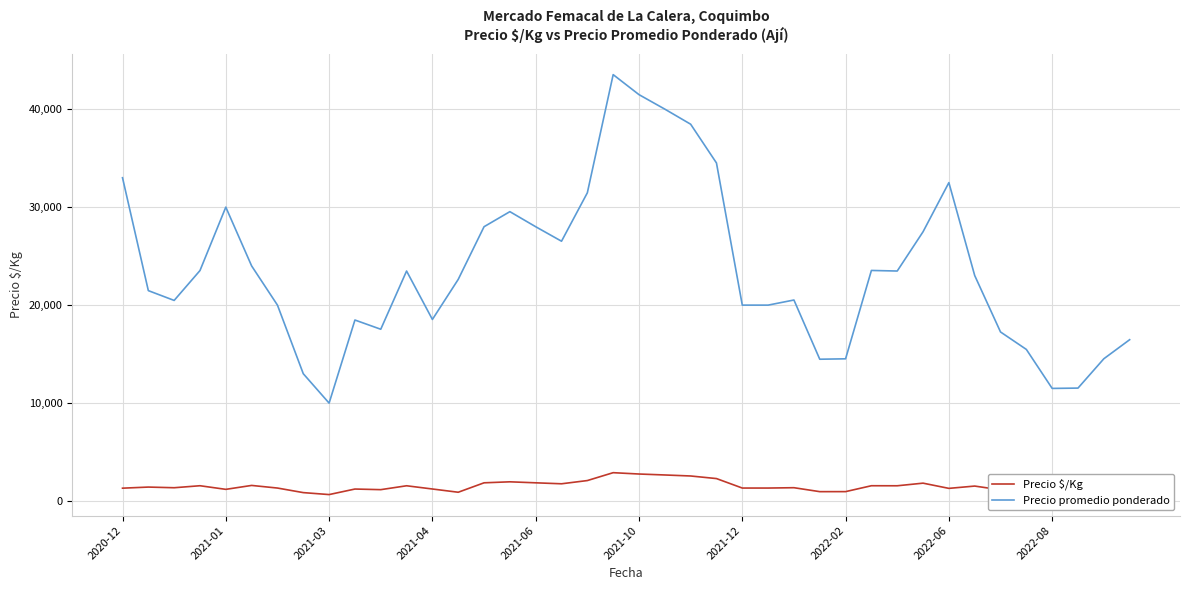

List the series in order of their peak value, lowest first.

Precio $/Kg, Precio promedio ponderado